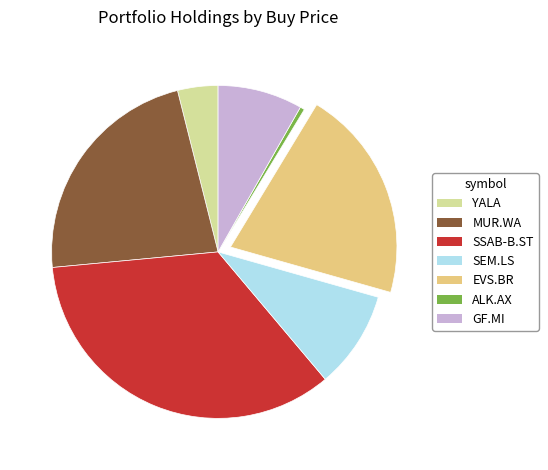

Approximately how many times larger is the value at YALA compared to GF.MI?

0.5